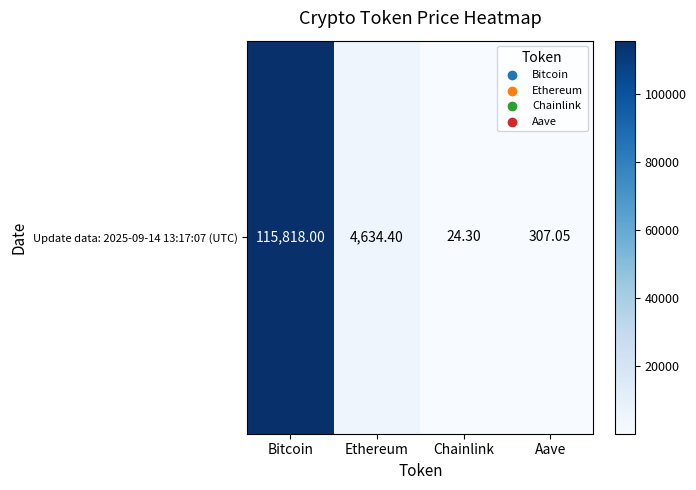

Rank the categories by value from lowest to highest.

Chainlink, Aave, Ethereum, Bitcoin